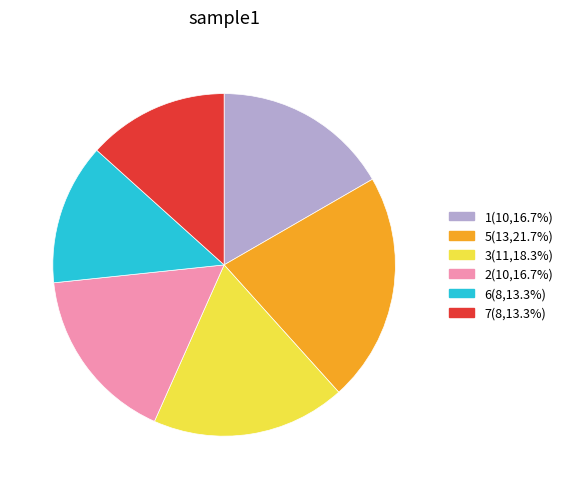

Is there any slice that represents more than half of the pie?

No